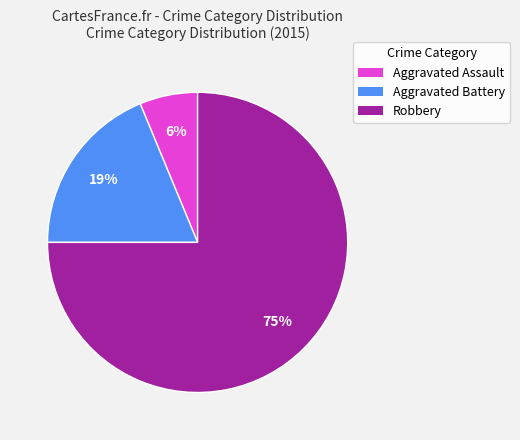

Between Aggravated Assault and Robbery, which is larger?

Robbery